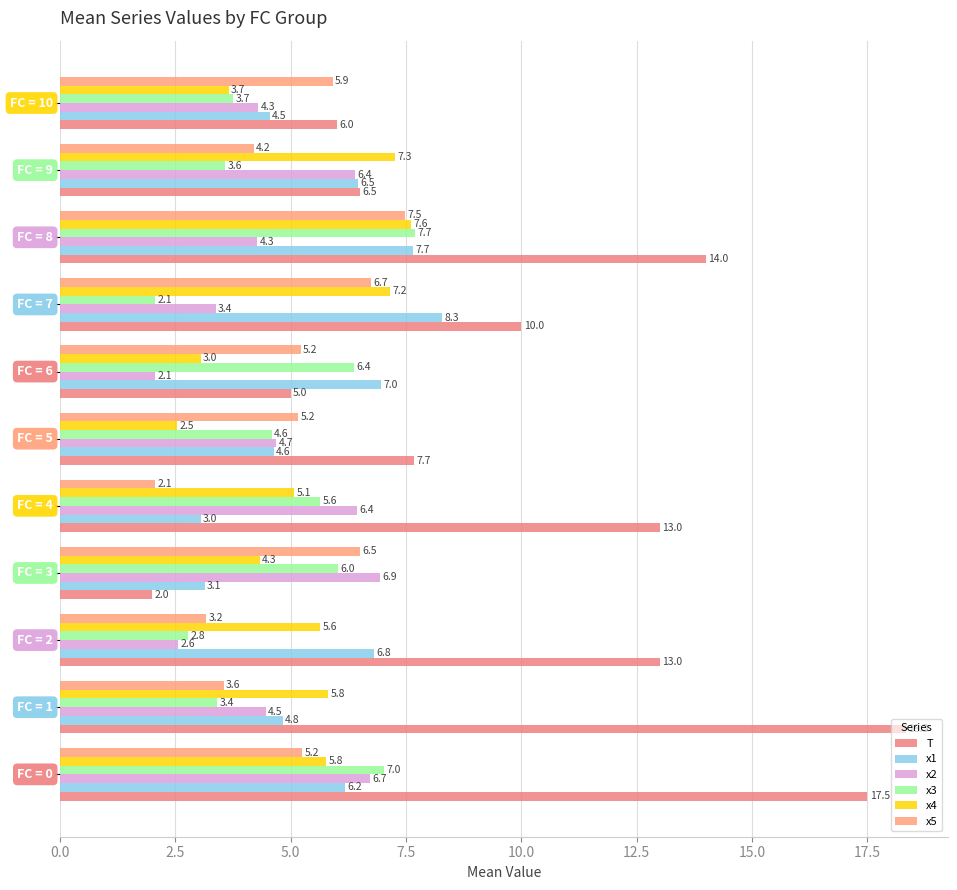

What is the minimum value for x4?

2.5